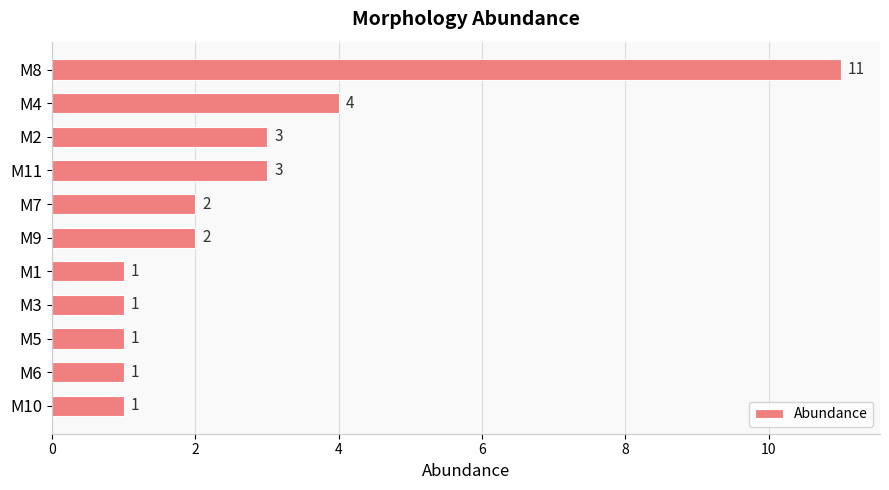

What is the ratio of the value at M7 to the value at M1?

2.0